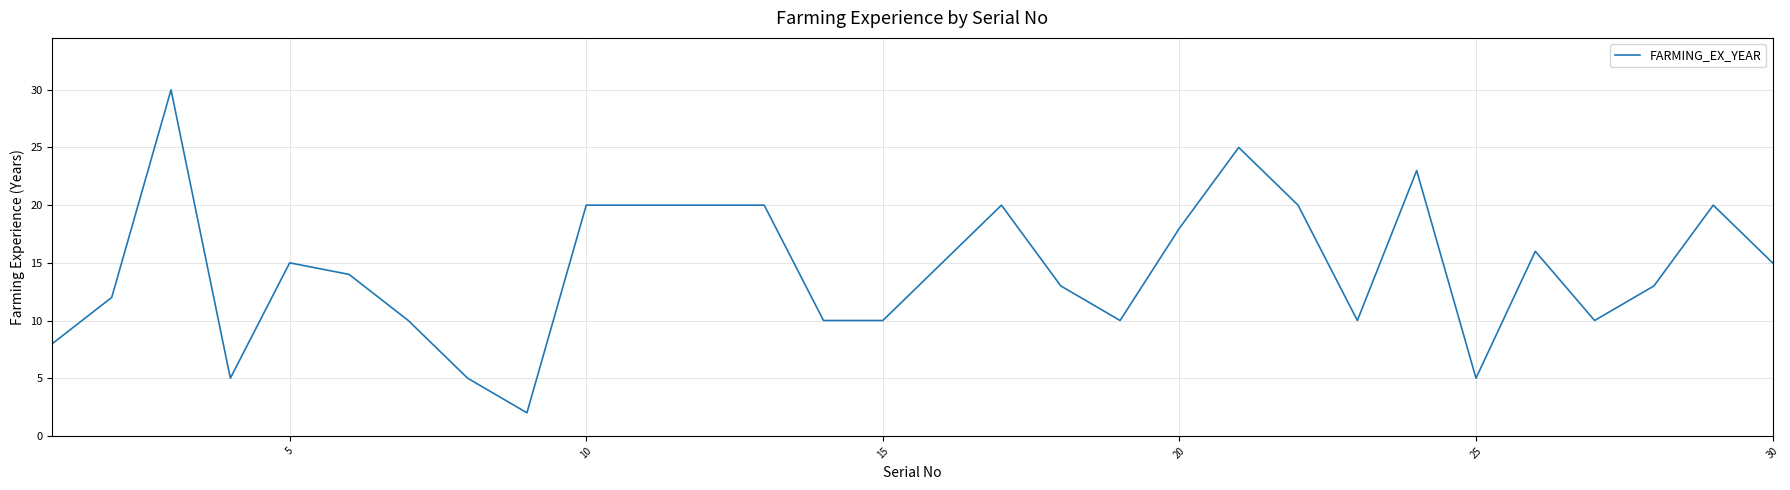

Does the chart have visible grid lines?

Yes